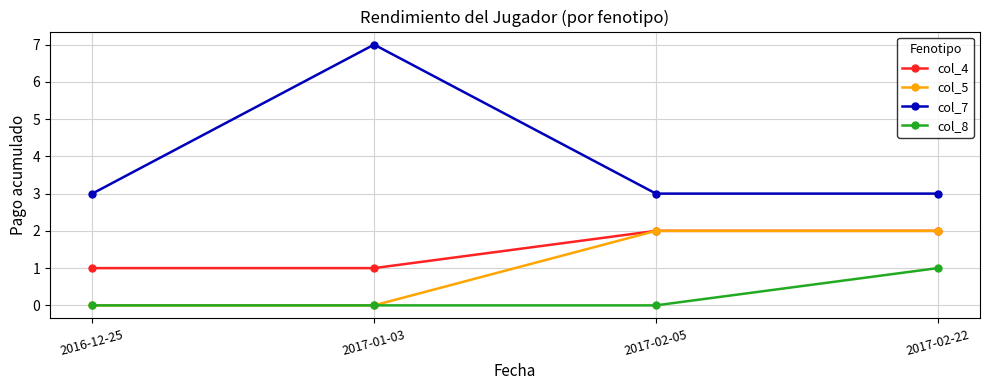

Is the value of col_7 at 2017-01-03 greater than the value of col_5 at 2017-02-22?

Yes